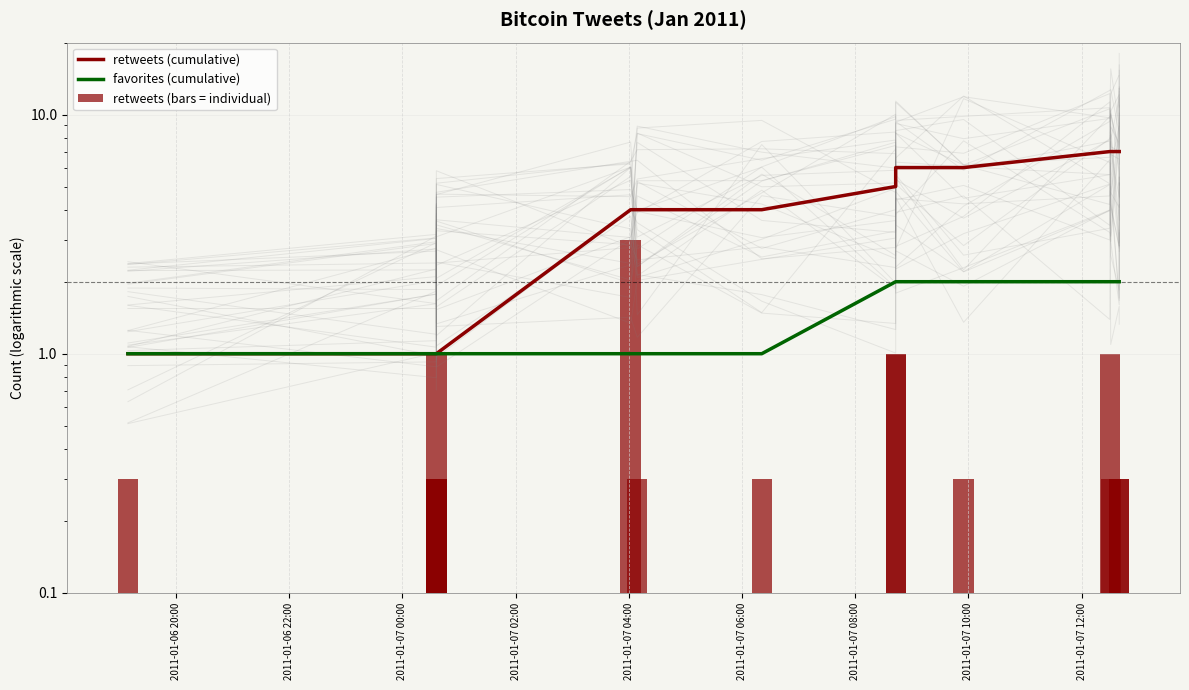

Is it true that retweets (bars = individual) equals 0.4 at 2011-01-06 20:00?

False